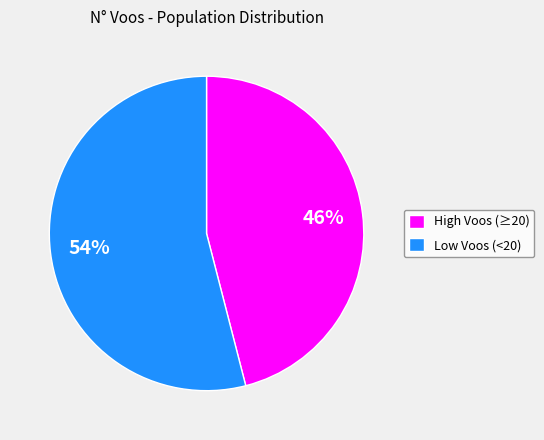

Is there a majority slice in this chart?

Yes